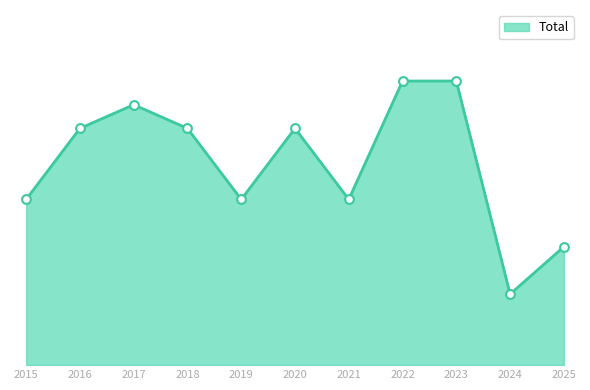

Between 2021 and 2022, which is larger?

2022